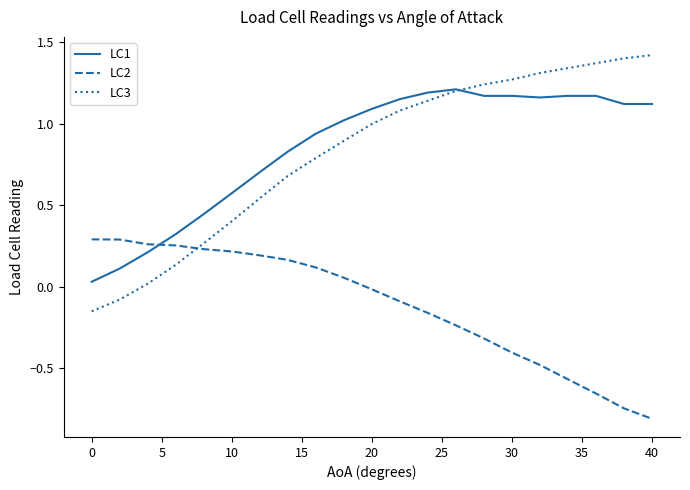

Rank the series by their maximum value, from highest to lowest.

LC3, LC1, LC2